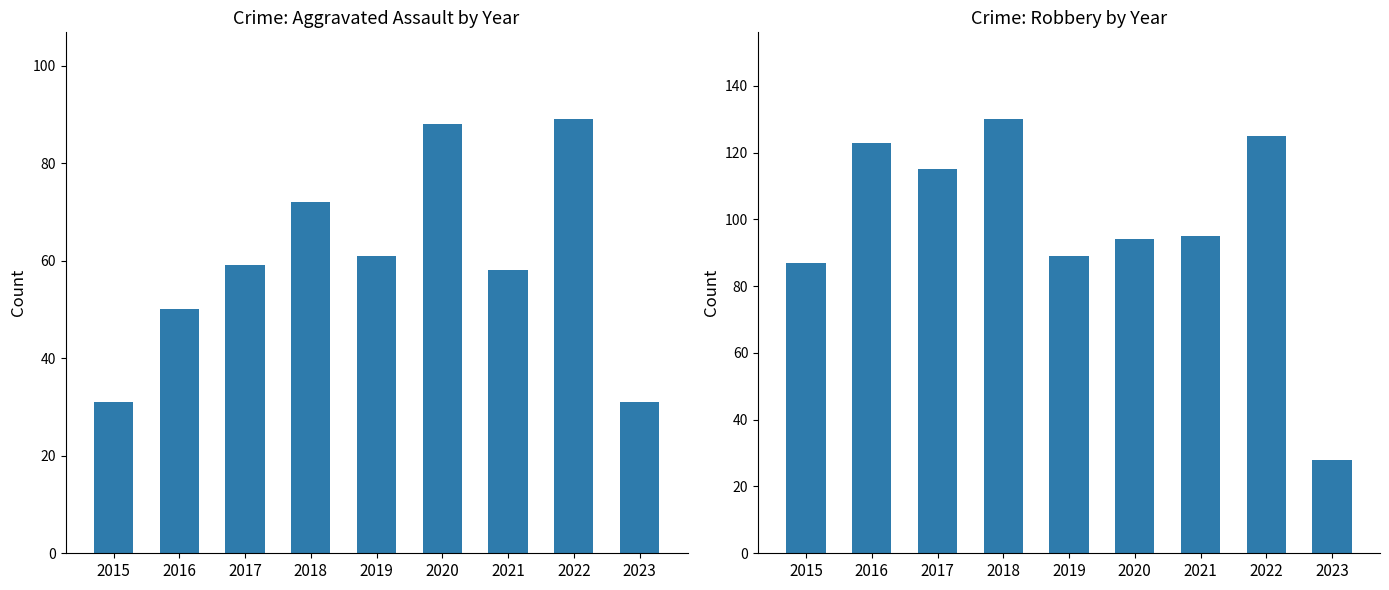

Reading right to left, transcribe all the data shown in this chart.

Aggravated Assault: 31	89	58	88	61	72	59	50	31
Robbery: 28	125	95	94	89	130	115	123	87